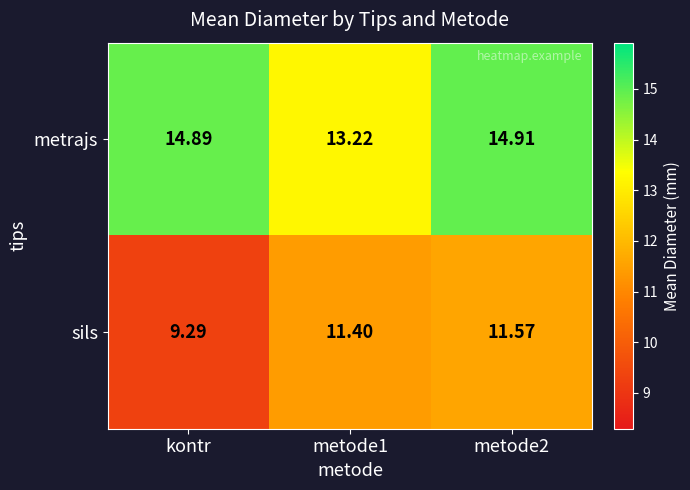

Which series has the widest spread of values?

sils